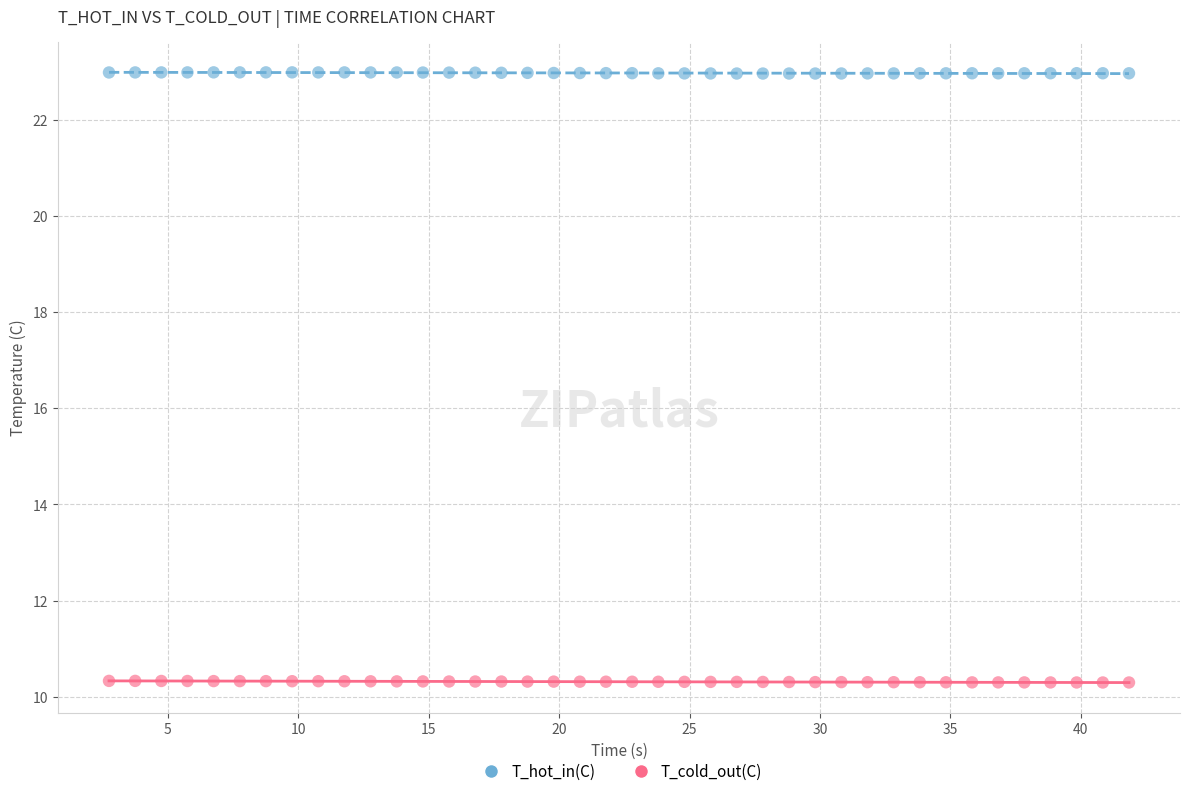

What is the X range (max minus min) for the scatter plot?

39.1